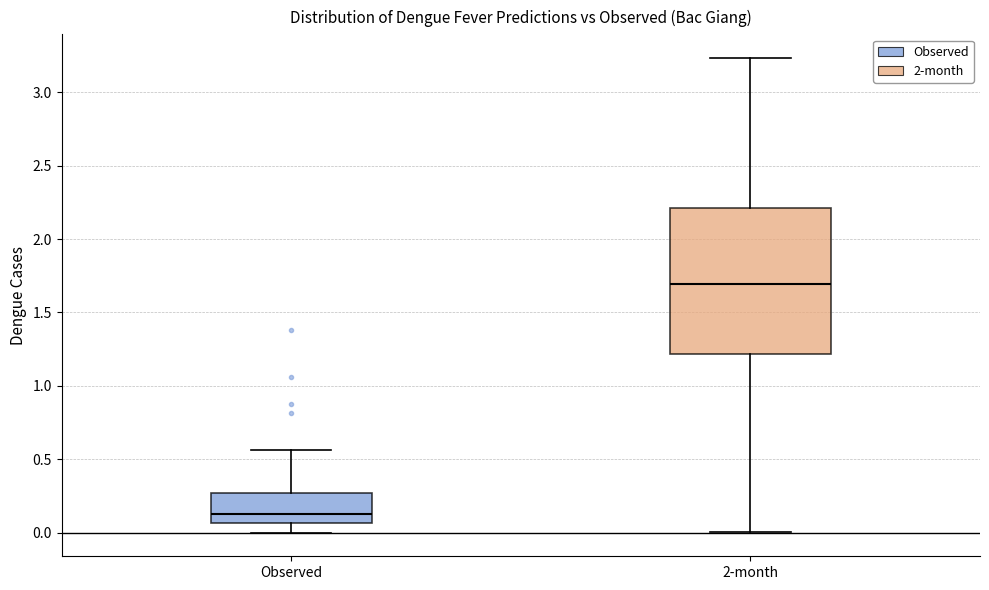

Reading left to right, transcribe this box plot: for each box, give where its median line is, the range the box spans, and where its two whiskers end, as read against the y-axis. The values are not printed on the chart, so give them approximately, as read against the axis.

Observed: median 0.15, box 0.05 to 0.25, whiskers 0.00 to 0.55
2-month: median 1.70, box 1.20 to 2.20, whiskers 0.00 to 3.25